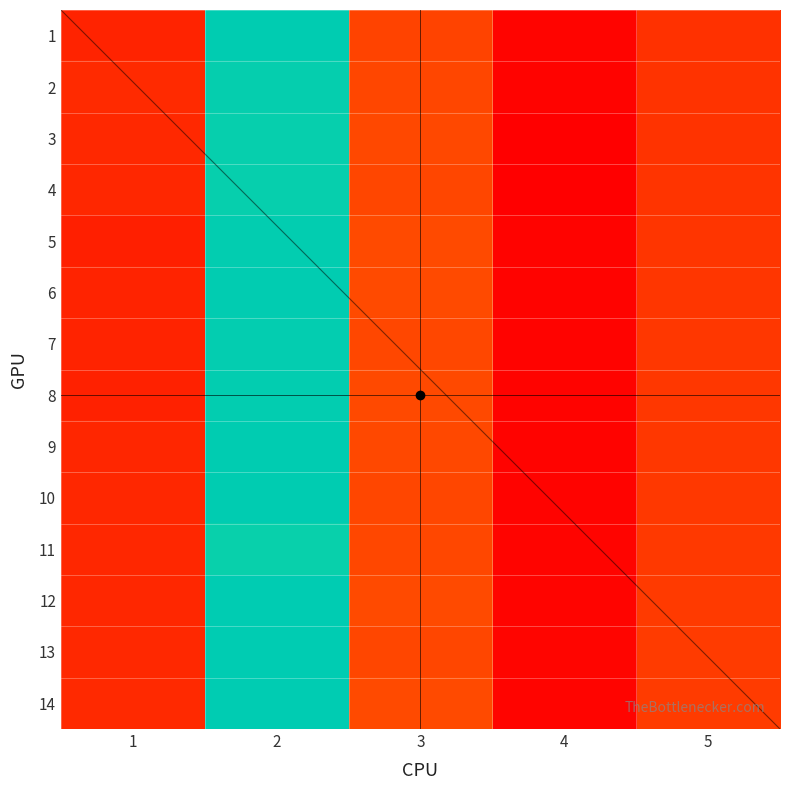

Which series has the largest range (max minus min)?

14